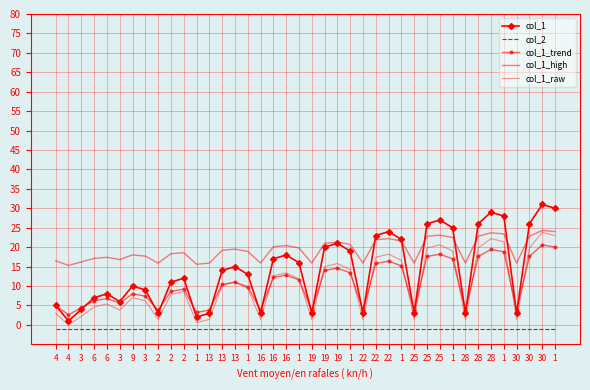

How many values in the col_1_trend series are below 10?

20